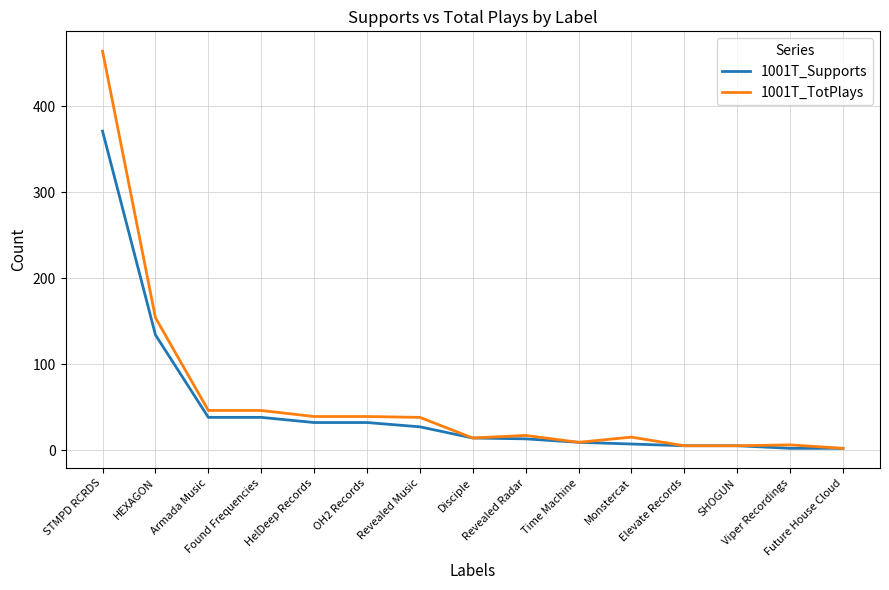

Which series has the widest spread of values?

1001T_TotPlays